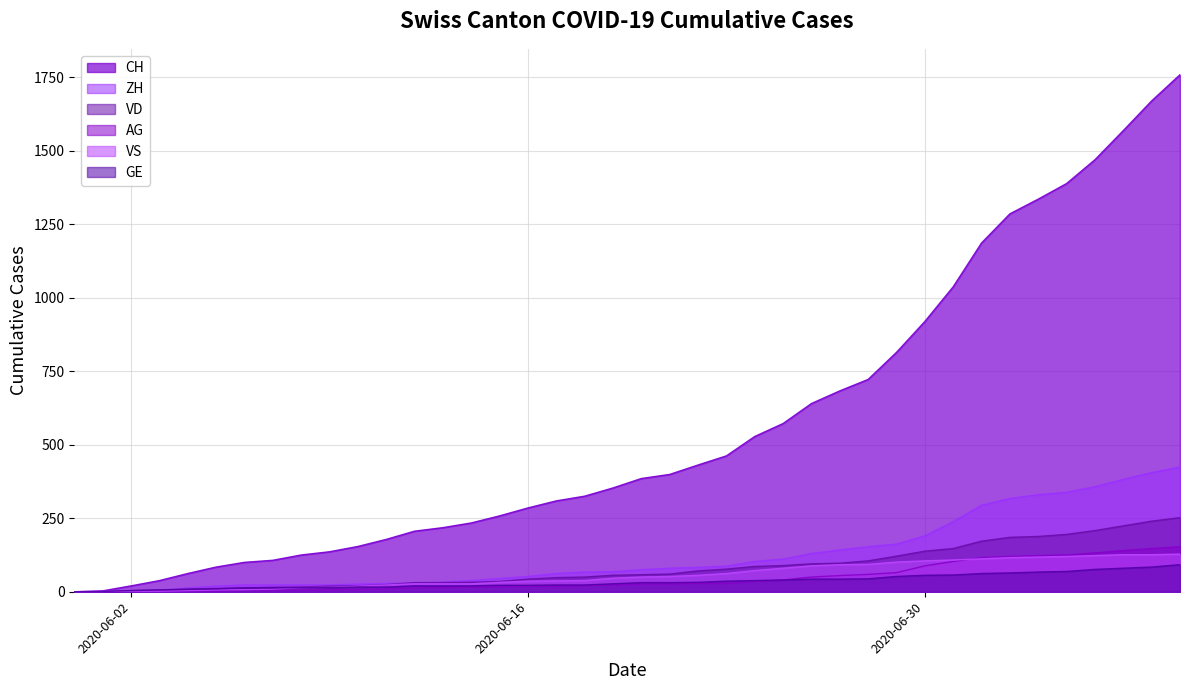

Reading left to right, what are all the values shown in this chart?

CH: 2020-05-31=0	2020-06-01=3	2020-06-02=20	2020-06-03=38	2020-06-04=62	2020-06-05=84	2020-06-06=100	2020-06-07=107	2020-06-08=125	2020-06-09=136	2020-06-10=154	2020-06-11=178	2020-06-12=206	2020-06-13=218	2020-06-14=234	2020-06-15=258	2020-06-16=285	2020-06-17=309	2020-06-18=325	2020-06-19=353	2020-06-20=385	2020-06-21=399	2020-06-22=431	2020-06-23=462	2020-06-24=528	2020-06-25=572	2020-06-26=640	2020-06-27=683	2020-06-28=722	2020-06-29=814	2020-06-30=919	2020-07-01=1037	2020-07-02=1186	2020-07-03=1285	2020-07-04=1335	2020-07-05=1388	2020-07-06=1469	2020-07-07=1568	2020-07-08=1669	2020-07-09=1758
VD: 2020-05-31=0	2020-06-01=0	2020-06-02=4	2020-06-03=6	2020-06-04=9	2020-06-05=11	2020-06-06=13	2020-06-07=15	2020-06-08=16	2020-06-09=19	2020-06-10=20	2020-06-11=24	2020-06-12=31	2020-06-13=31	2020-06-14=32	2020-06-15=35	2020-06-16=43	2020-06-17=48	2020-06-18=50	2020-06-19=56	2020-06-20=58	2020-06-21=60	2020-06-22=71	2020-06-23=77	2020-06-24=86	2020-06-25=89	2020-06-26=95	2020-06-27=97	2020-06-28=105	2020-06-29=121	2020-06-30=138	2020-07-01=147	2020-07-02=172	2020-07-03=185	2020-07-04=188	2020-07-05=195	2020-07-06=208	2020-07-07=224	2020-07-08=240	2020-07-09=252
ZH: 2020-05-31=0	2020-06-01=0	2020-06-02=2	2020-06-03=5	2020-06-04=13	2020-06-05=19	2020-06-06=23	2020-06-07=23	2020-06-08=23	2020-06-09=23	2020-06-10=26	2020-06-11=28	2020-06-12=30	2020-06-13=33	2020-06-14=38	2020-06-15=45	2020-06-16=52	2020-06-17=62	2020-06-18=67	2020-06-19=68	2020-06-20=75	2020-06-21=80	2020-06-22=83	2020-06-23=87	2020-06-24=103	2020-06-25=111	2020-06-26=130	2020-06-27=142	2020-06-28=153	2020-06-29=162	2020-06-30=190	2020-07-01=238	2020-07-02=294	2020-07-03=317	2020-07-04=330	2020-07-05=338	2020-07-06=357	2020-07-07=382	2020-07-08=405	2020-07-09=424
VS: 2020-05-31=0	2020-06-01=1	2020-06-02=2	2020-06-03=2	2020-06-04=4	2020-06-05=6	2020-06-06=7	2020-06-07=9	2020-06-08=14	2020-06-09=15	2020-06-10=19	2020-06-11=23	2020-06-12=27	2020-06-13=27	2020-06-14=27	2020-06-15=32	2020-06-16=36	2020-06-17=37	2020-06-18=38	2020-06-19=46	2020-06-20=50	2020-06-21=52	2020-06-22=56	2020-06-23=62	2020-06-24=72	2020-06-25=80	2020-06-26=88	2020-06-27=92	2020-06-28=93	2020-06-29=101	2020-06-30=105	2020-07-01=108	2020-07-02=112	2020-07-03=116	2020-07-04=118	2020-07-05=120	2020-07-06=123	2020-07-07=126	2020-07-08=126	2020-07-09=128
AG: 2020-05-31=0	2020-06-01=0	2020-06-02=0	2020-06-03=1	2020-06-04=3	2020-06-05=3	2020-06-06=5	2020-06-07=5	2020-06-08=5	2020-06-09=7	2020-06-10=7	2020-06-11=10	2020-06-12=13	2020-06-13=14	2020-06-14=16	2020-06-15=17	2020-06-16=18	2020-06-17=18	2020-06-18=21	2020-06-19=23	2020-06-20=26	2020-06-21=26	2020-06-22=28	2020-06-23=28	2020-06-24=35	2020-06-25=40	2020-06-26=50	2020-06-27=55	2020-06-28=59	2020-06-29=65	2020-06-30=88	2020-07-01=103	2020-07-02=116	2020-07-03=120	2020-07-04=123	2020-07-05=125	2020-07-06=132	2020-07-07=140	2020-07-08=147	2020-07-09=153
GE: 2020-05-31=0	2020-06-01=1	2020-06-02=4	2020-06-03=6	2020-06-04=8	2020-06-05=10	2020-06-06=13	2020-06-07=13	2020-06-08=14	2020-06-09=14	2020-06-10=16	2020-06-11=16	2020-06-12=20	2020-06-13=20	2020-06-14=20	2020-06-15=22	2020-06-16=22	2020-06-17=23	2020-06-18=23	2020-06-19=27	2020-06-20=31	2020-06-21=31	2020-06-22=32	2020-06-23=36	2020-06-24=38	2020-06-25=40	2020-06-26=43	2020-06-27=43	2020-06-28=44	2020-06-29=52	2020-06-30=56	2020-07-01=57	2020-07-02=62	2020-07-03=64	2020-07-04=67	2020-07-05=69	2020-07-06=76	2020-07-07=80	2020-07-08=84	2020-07-09=92